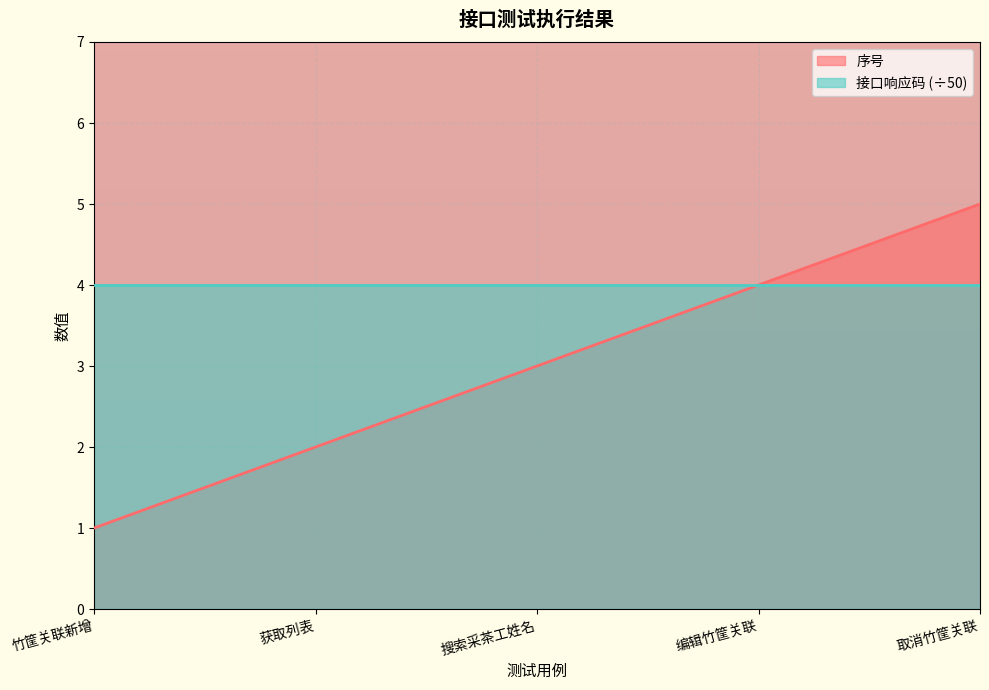

Is it true that the value at 编辑竹筐关联 is 2?

False